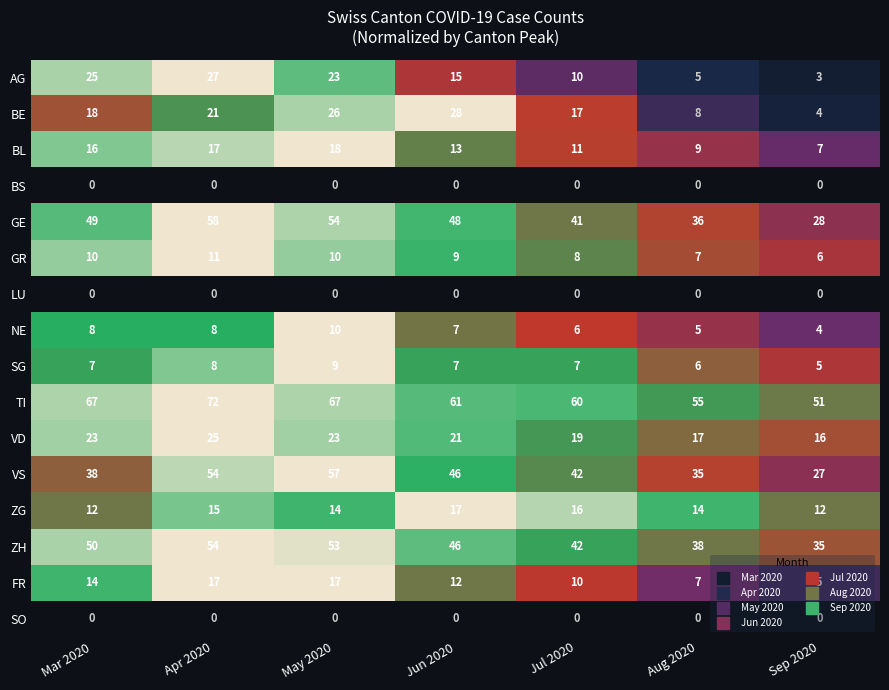

At which category is the sum across all series the highest?

Apr 2020